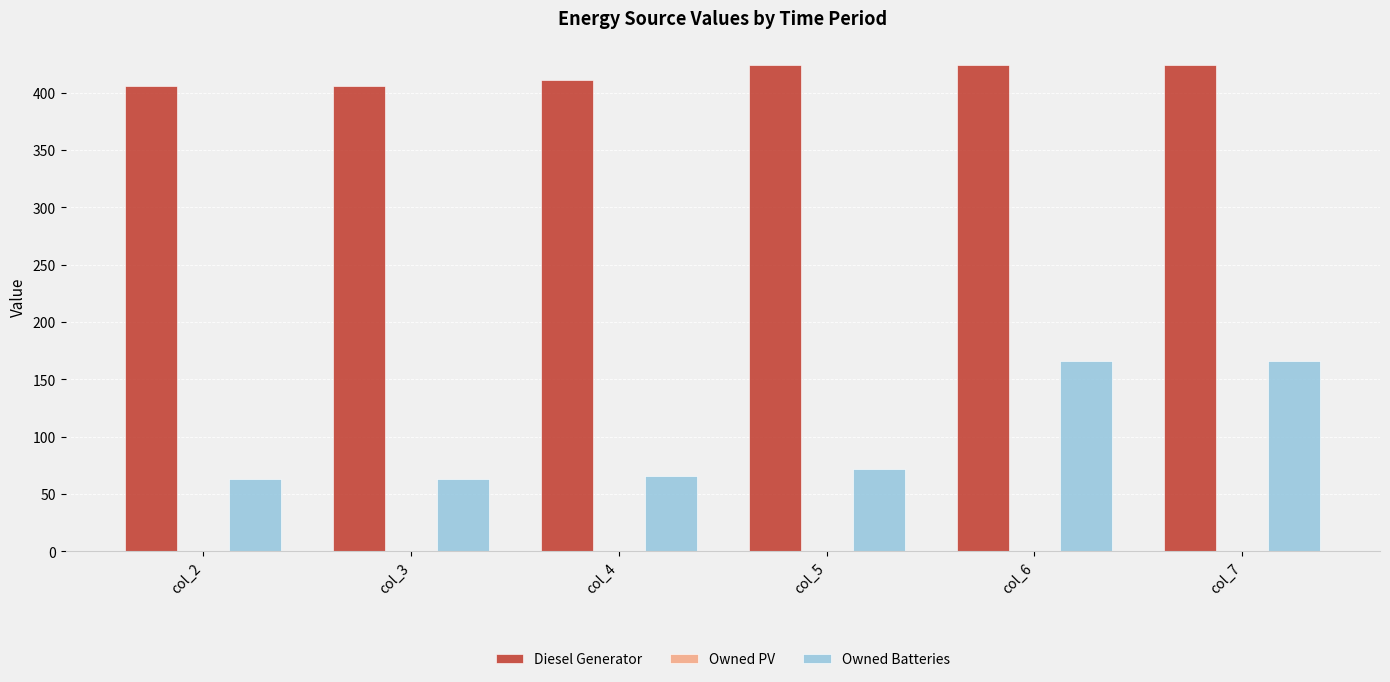

What is the highest value of the Diesel Generator series?

424